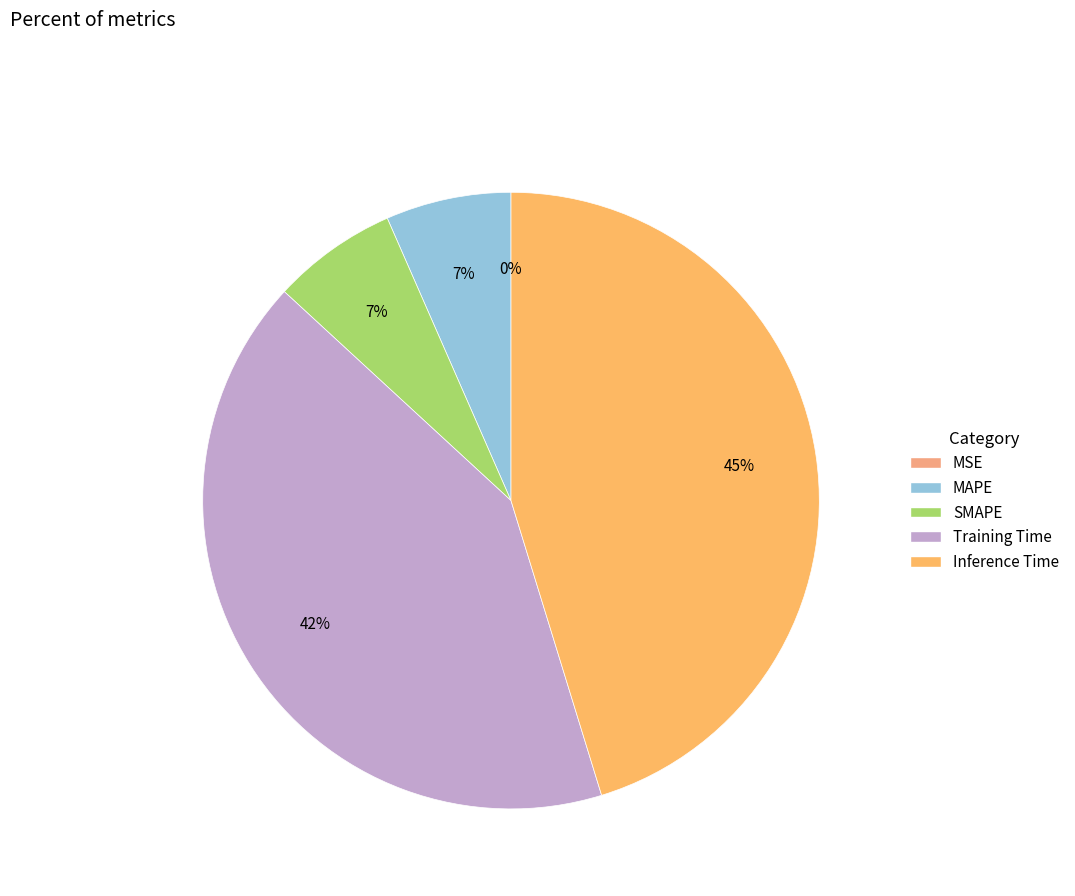

How many slices are in this pie chart?

5